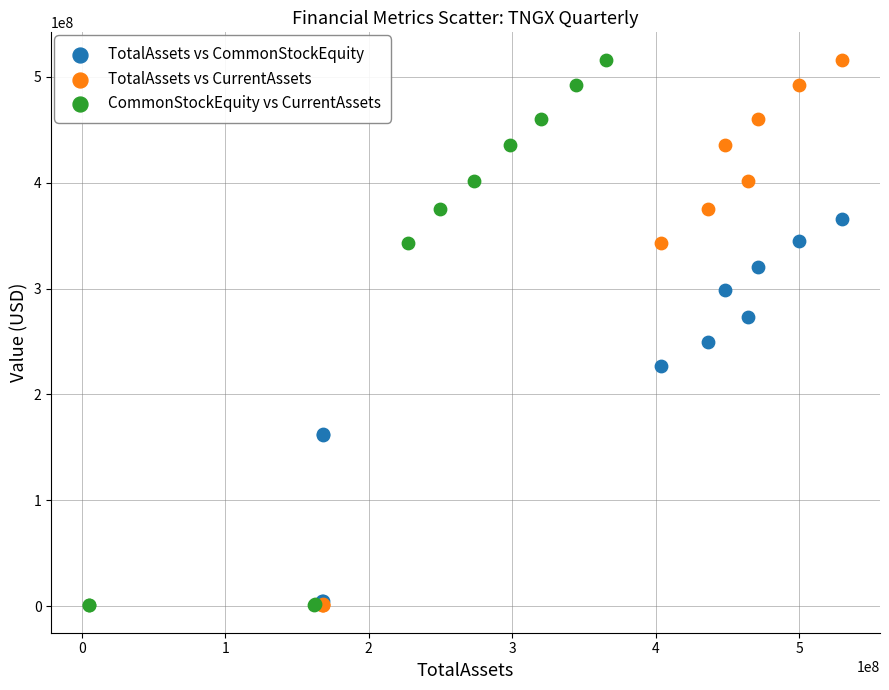

What are all the series names shown in the legend?

TotalAssets vs CommonStockEquity, TotalAssets vs CurrentAssets, CommonStockEquity vs CurrentAssets